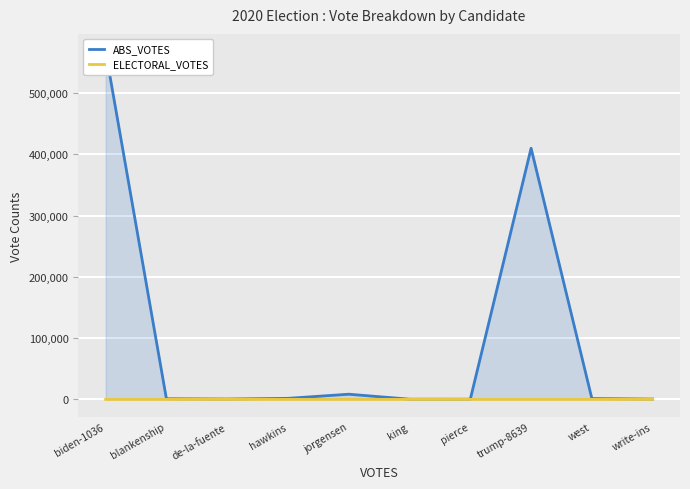

At which category is the sum across all series the highest?

biden-1036